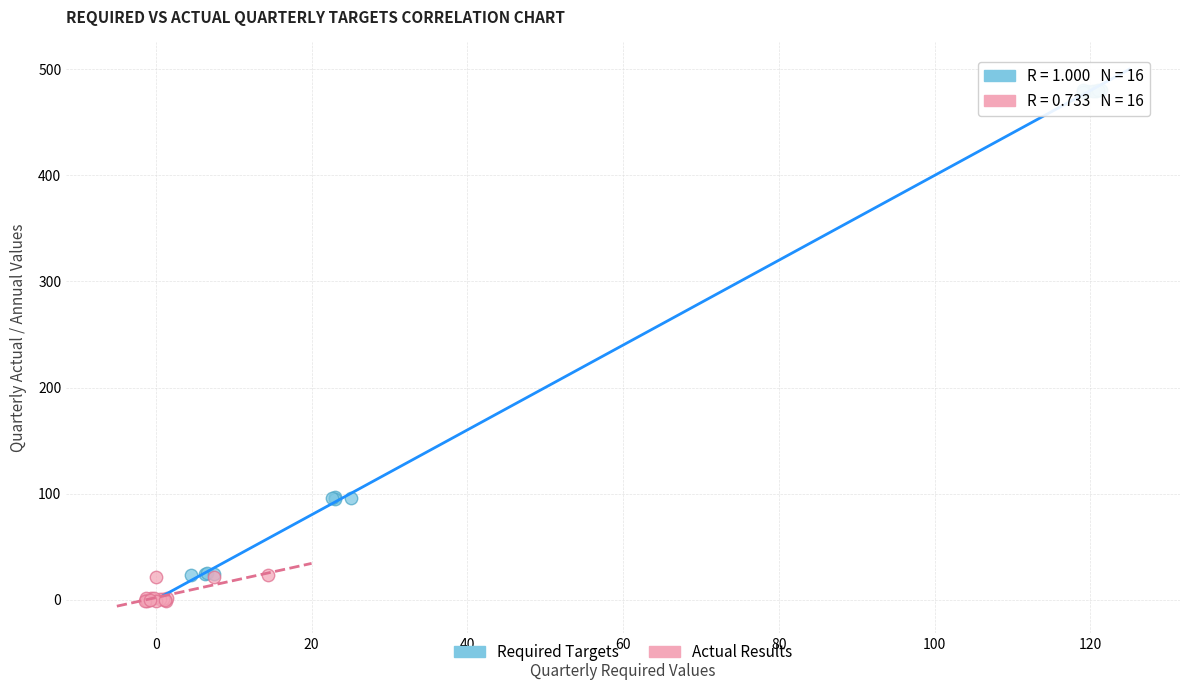

Which series reaches the minimum Y coordinate?

Actual Results